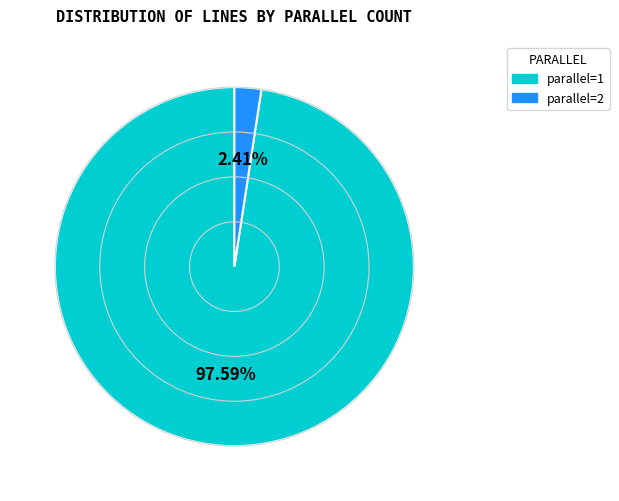

Which has a higher value, parallel=1 or parallel=2?

parallel=1